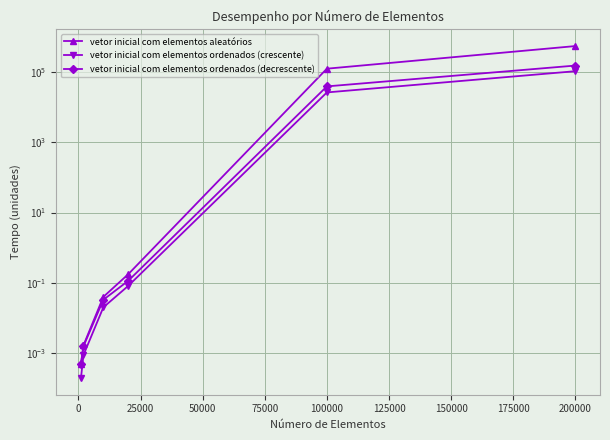

Between 100000 and 0, which is larger?

100000